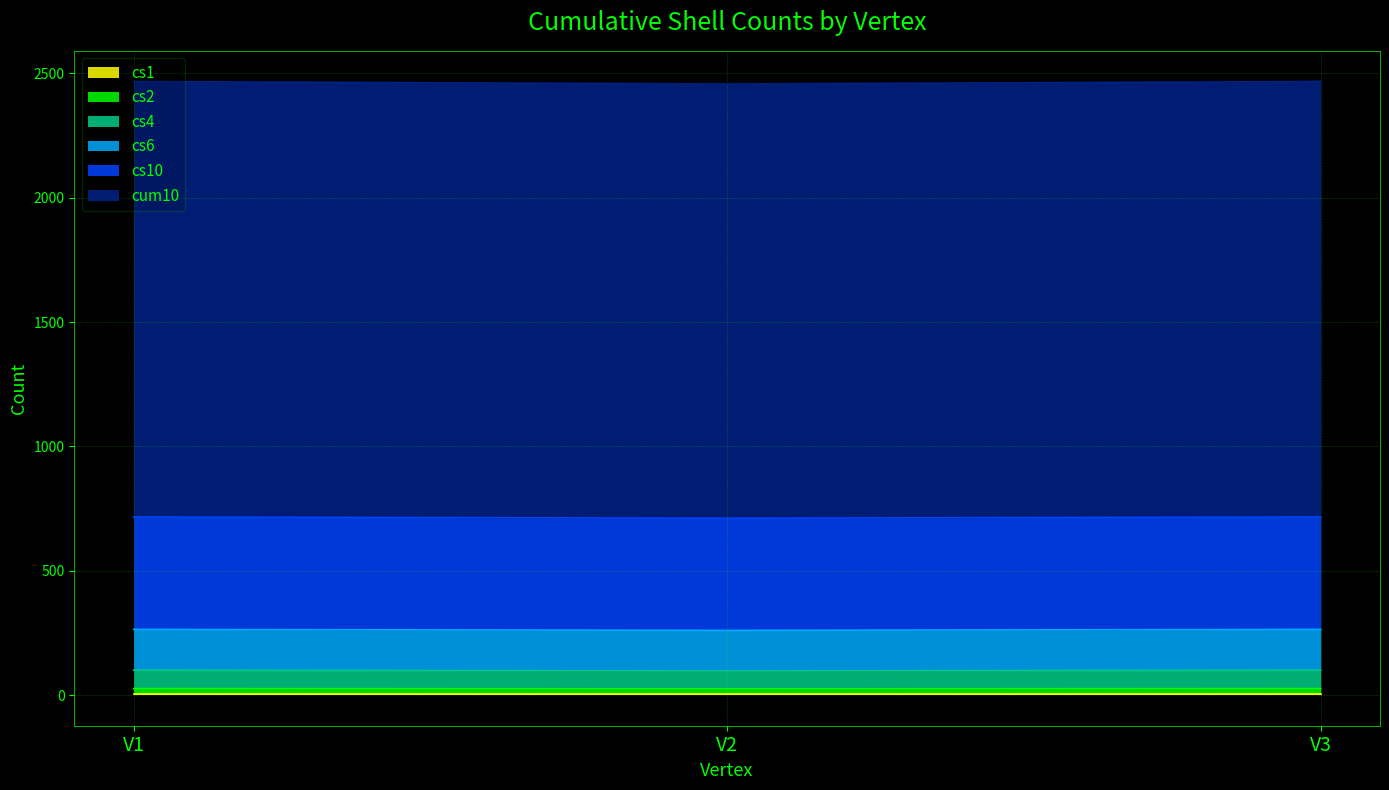

What is the lowest value of the cum10 series?

2457